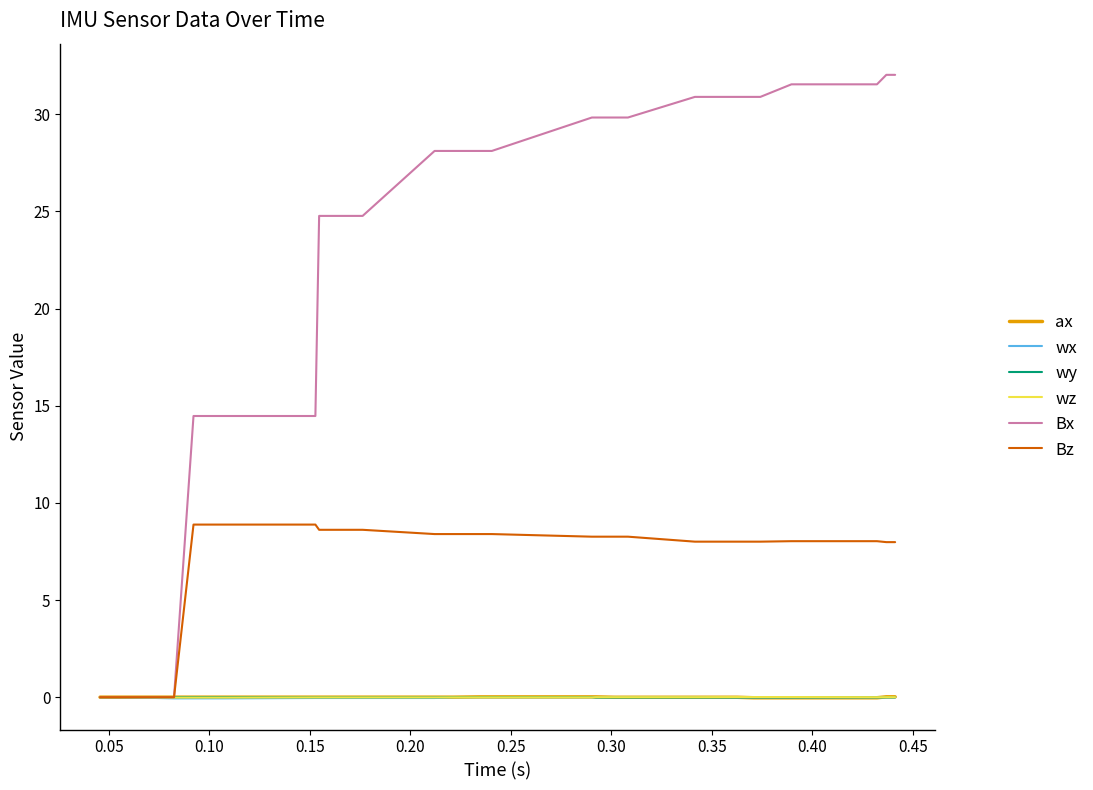

Which series has the widest spread of values?

Bx